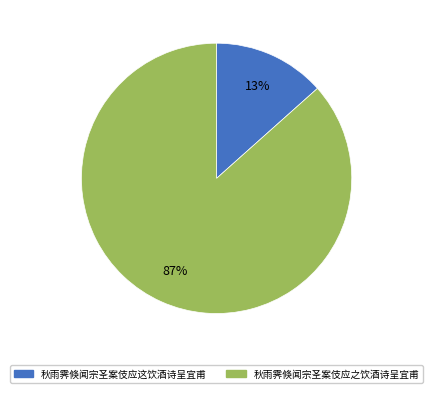

Which has a higher value, 秋雨霁倏闻宗圣案伎应之饮酒诗呈宜甫 or 秋雨霁倏闻宗圣案伎应这饮酒诗呈宜甫?

秋雨霁倏闻宗圣案伎应之饮酒诗呈宜甫